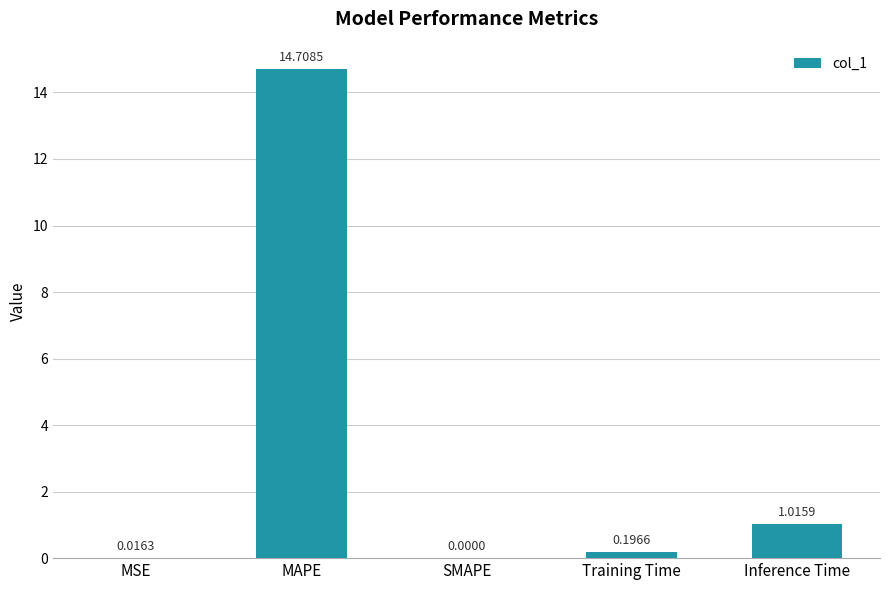

What is the sum of the values at MAPE and MSE?

14.7